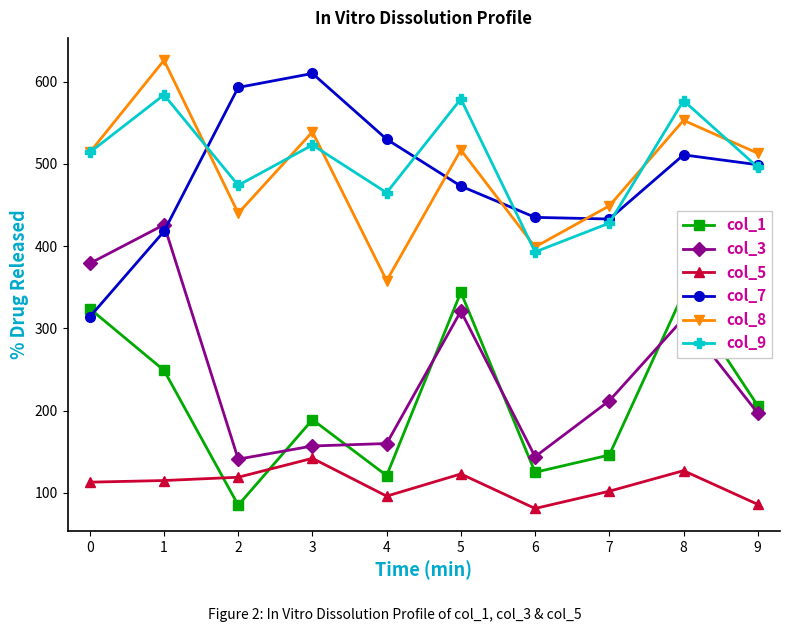

What are all the series names shown in the legend?

col_1, col_3, col_5, col_7, col_8, col_9